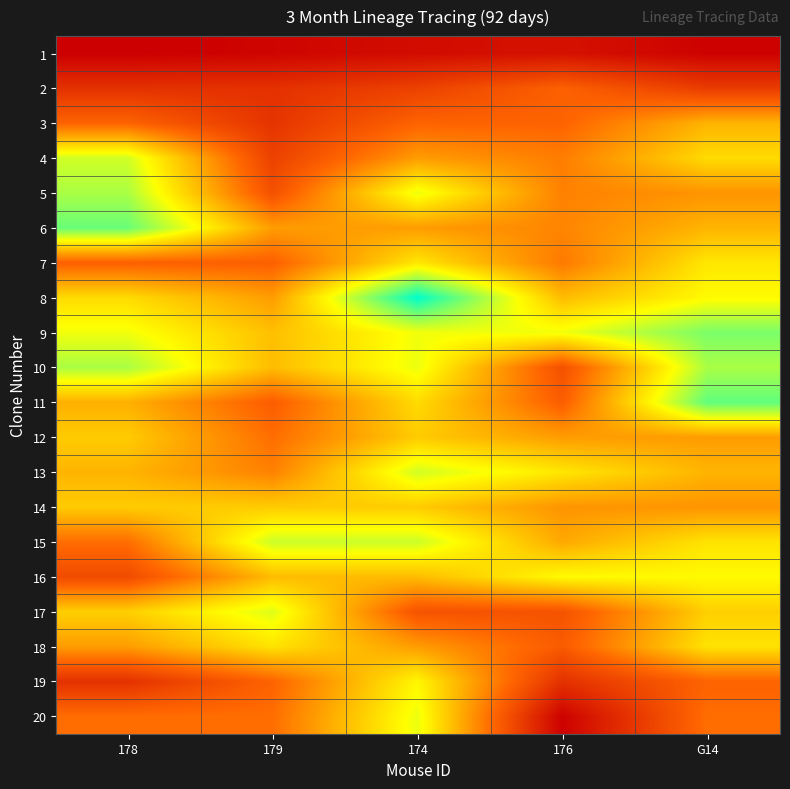

Rank the series at 178 from lowest to highest value.

1, 2, 19, 16, 7, 3, 15, 20, 18, 11, 13, 12, 14, 17, 8, 9, 4, 5, 10, 6